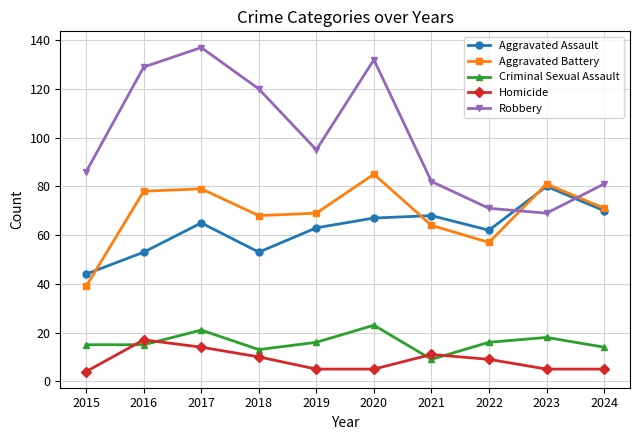

What is the value of the Robbery point at the 6th from the left?

132